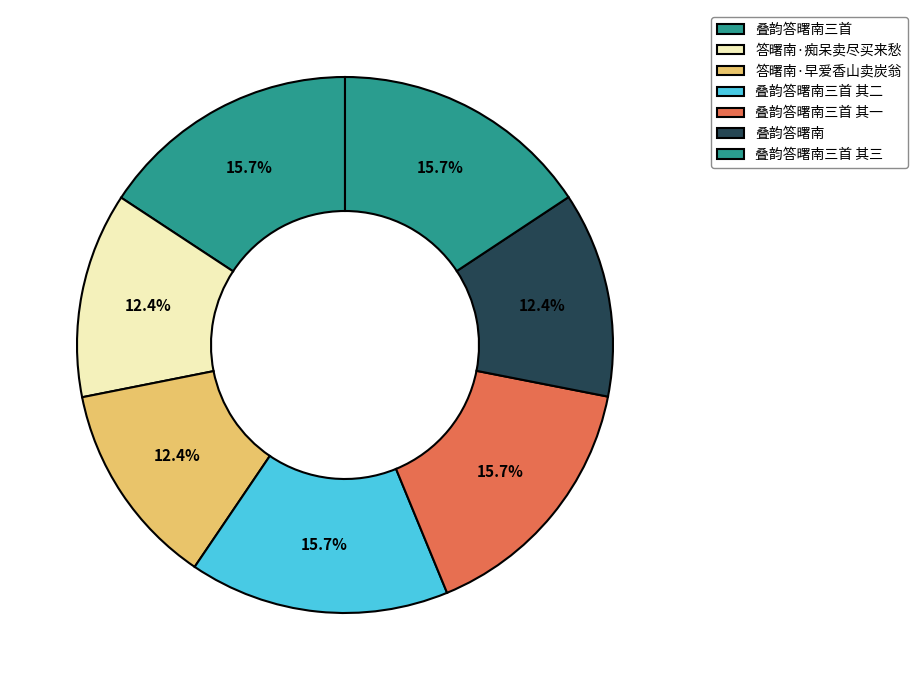

To the nearest percent, what is the difference between the 叠韵答曙南三首 其三 and 答曙南·痴呆卖尽买来愁 slice percentages?

3%